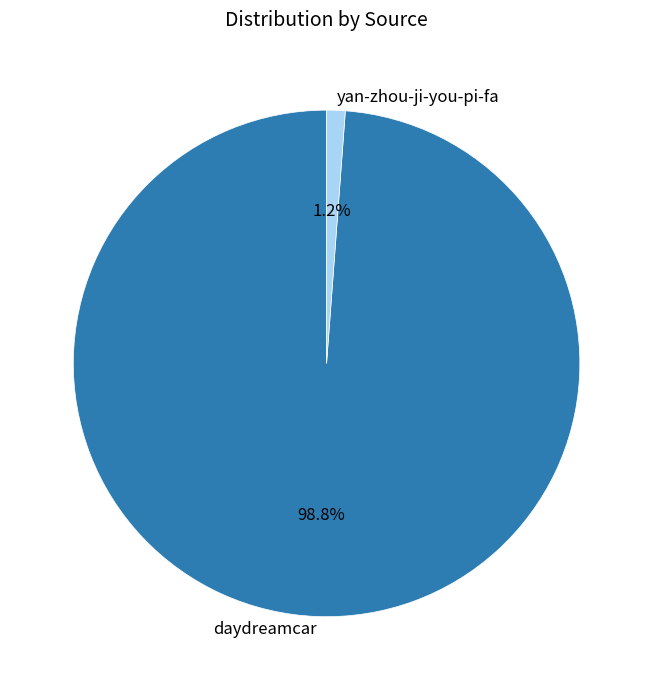

To the nearest percent, what percentage of the pie is yan-zhou-ji-you-pi-fa?

1%